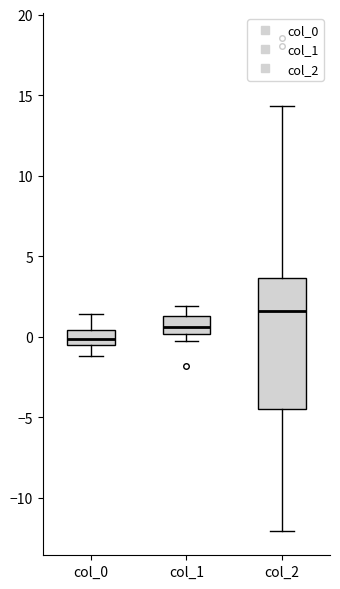

Comparing the boxes themselves (not the whiskers), which one is the tallest?

col_2